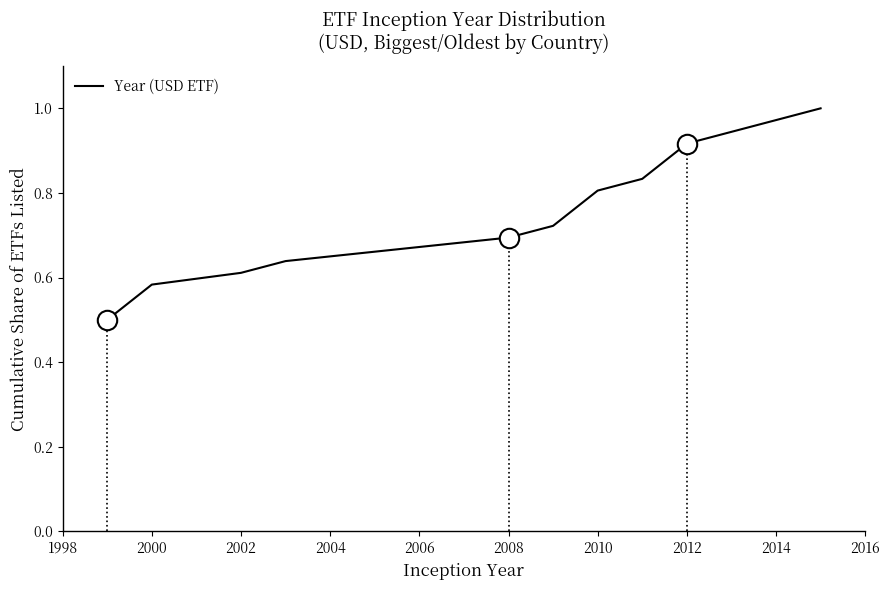

How many categories are shown in the chart?

12